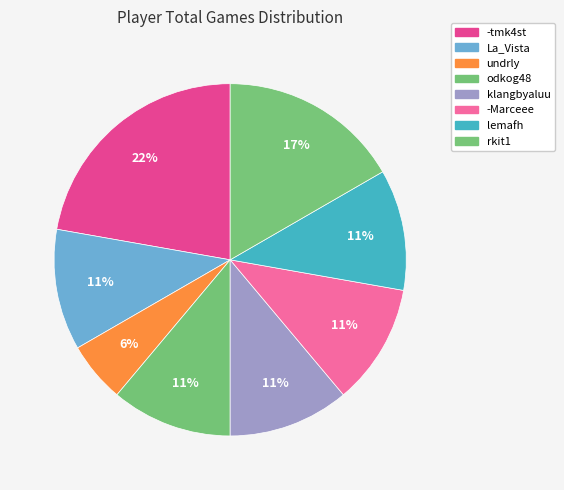

What is the change in value from undrly to rkit1?

+2